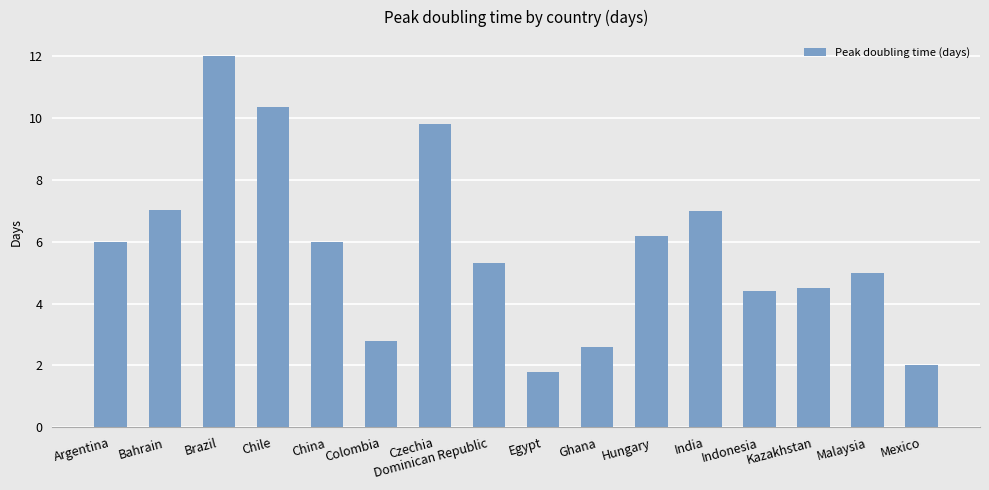

Are the bars horizontal?

No